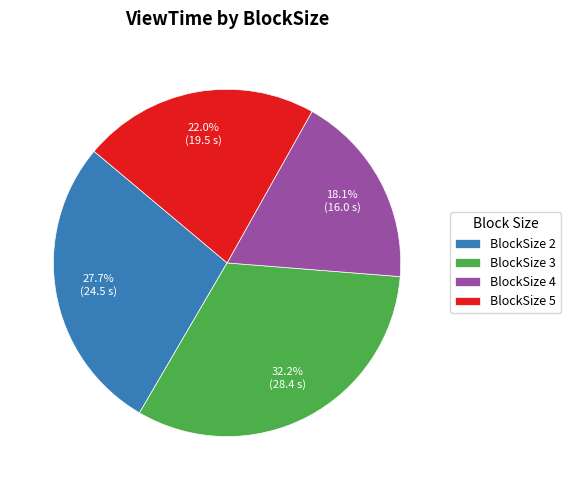

Is the sum of BlockSize 2 and BlockSize 5 greater than half?

No